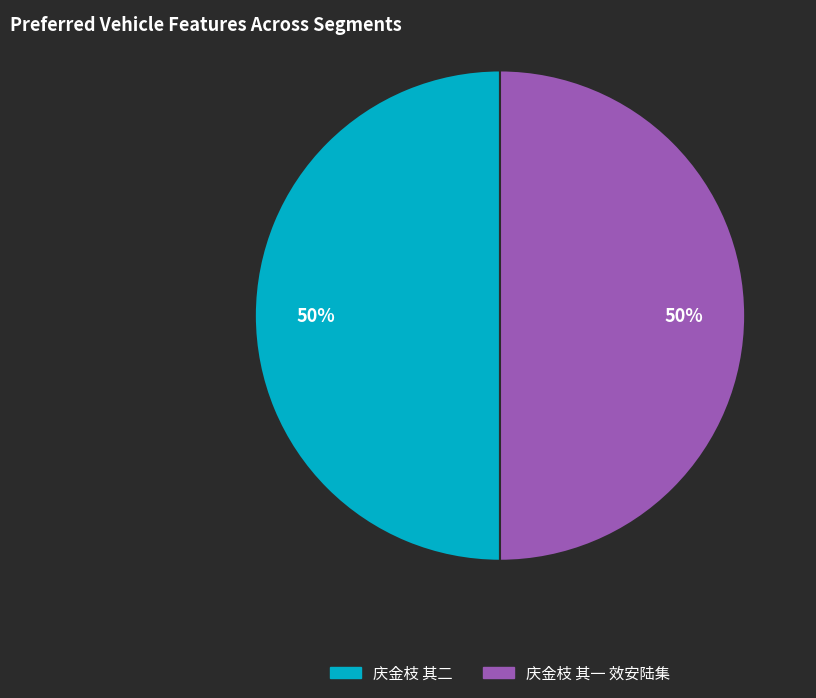

Approximately how many times larger is the value at 庆金枝 其一 效安陆集 compared to 庆金枝 其二?

1.0